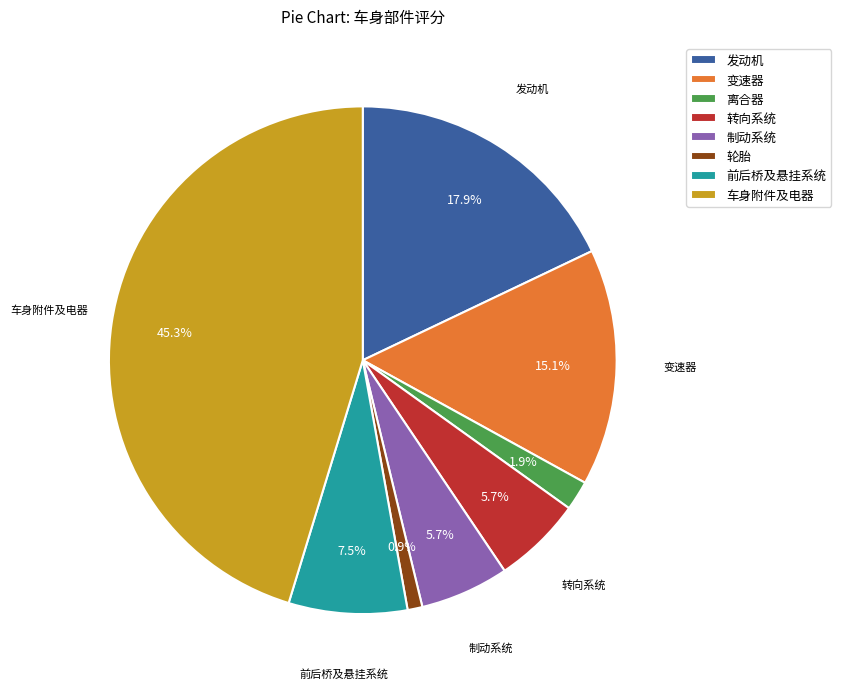

Does 离合器 account for over 50% of the chart?

No